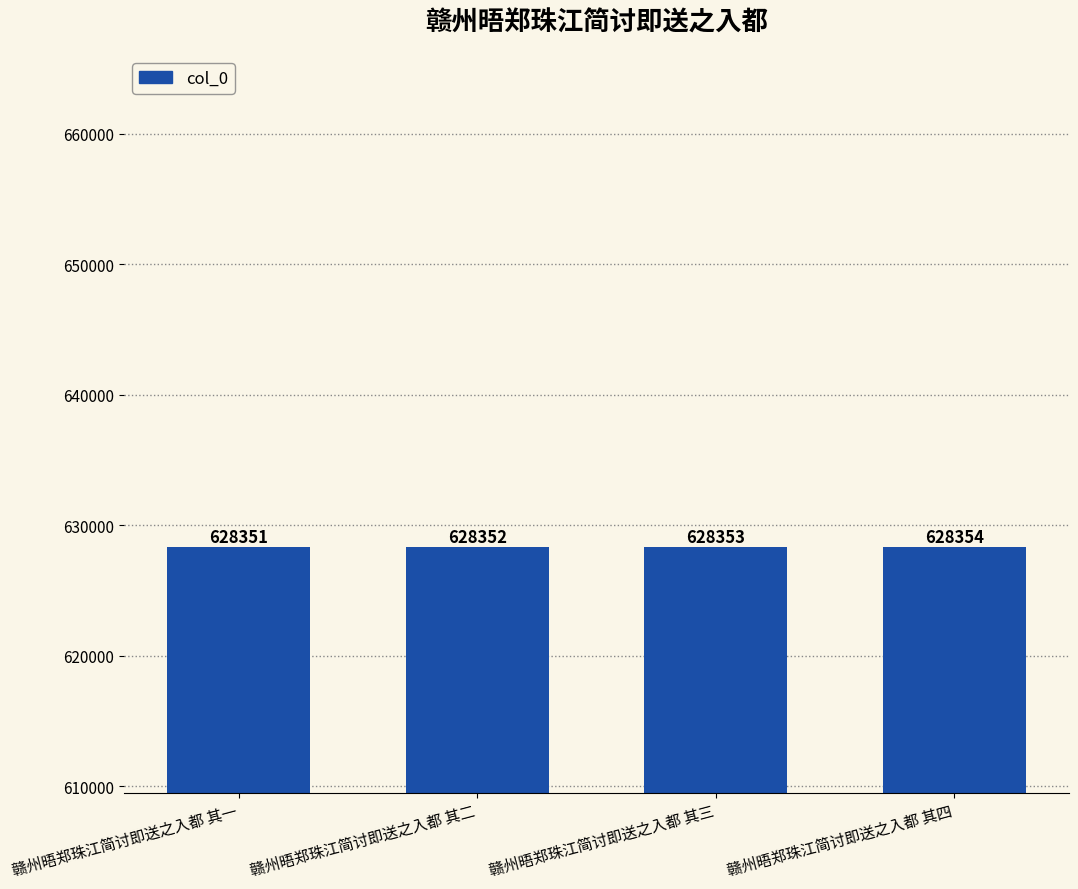

What value does the data have at 赣州晤郑珠江简讨即送之入都 其一?

628351